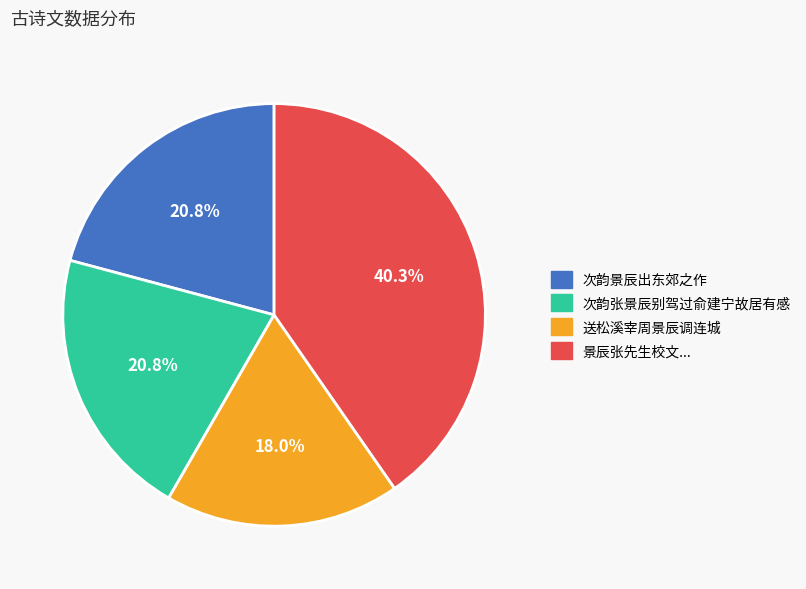

How many segments does this pie chart have?

4